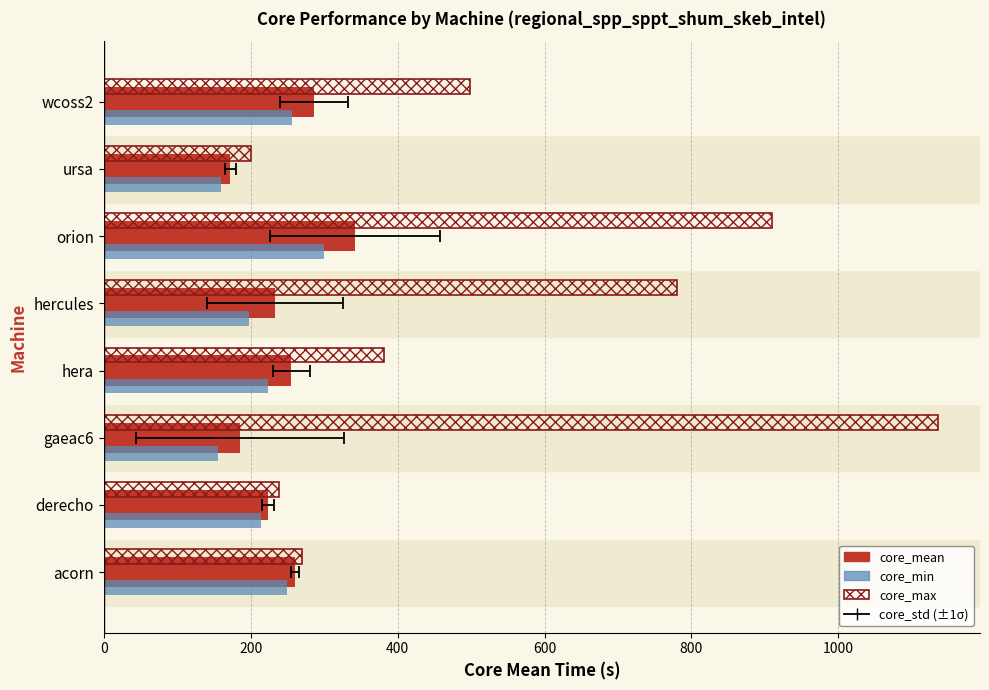

Are the bars horizontal?

Yes